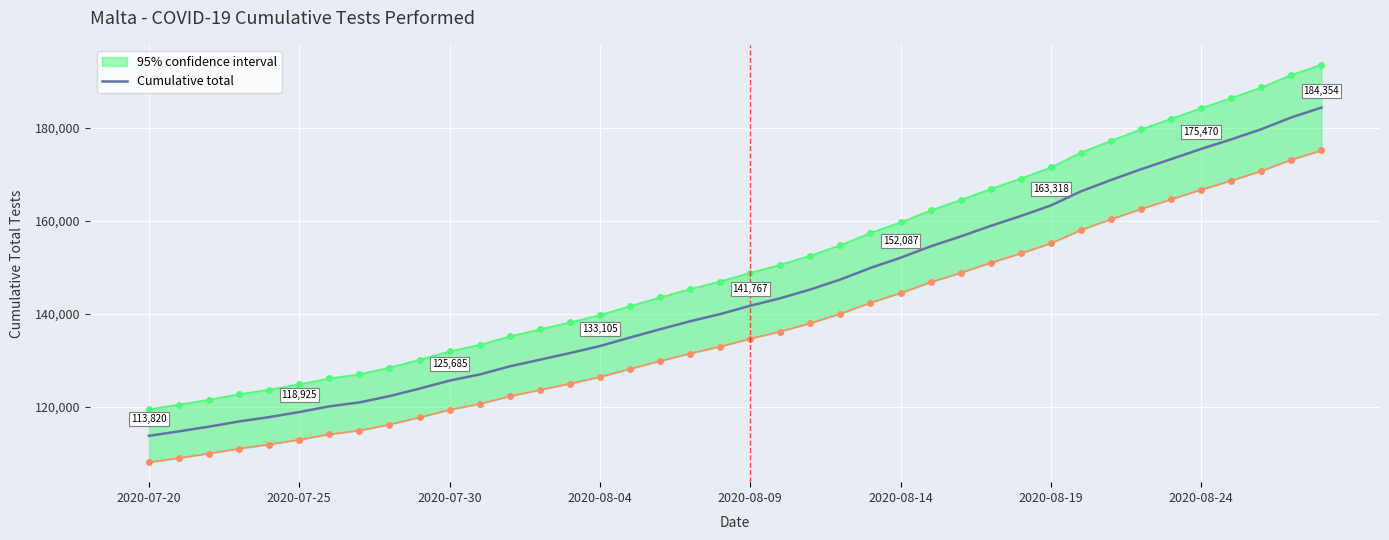

Which has a higher value, 33 or 8?

33